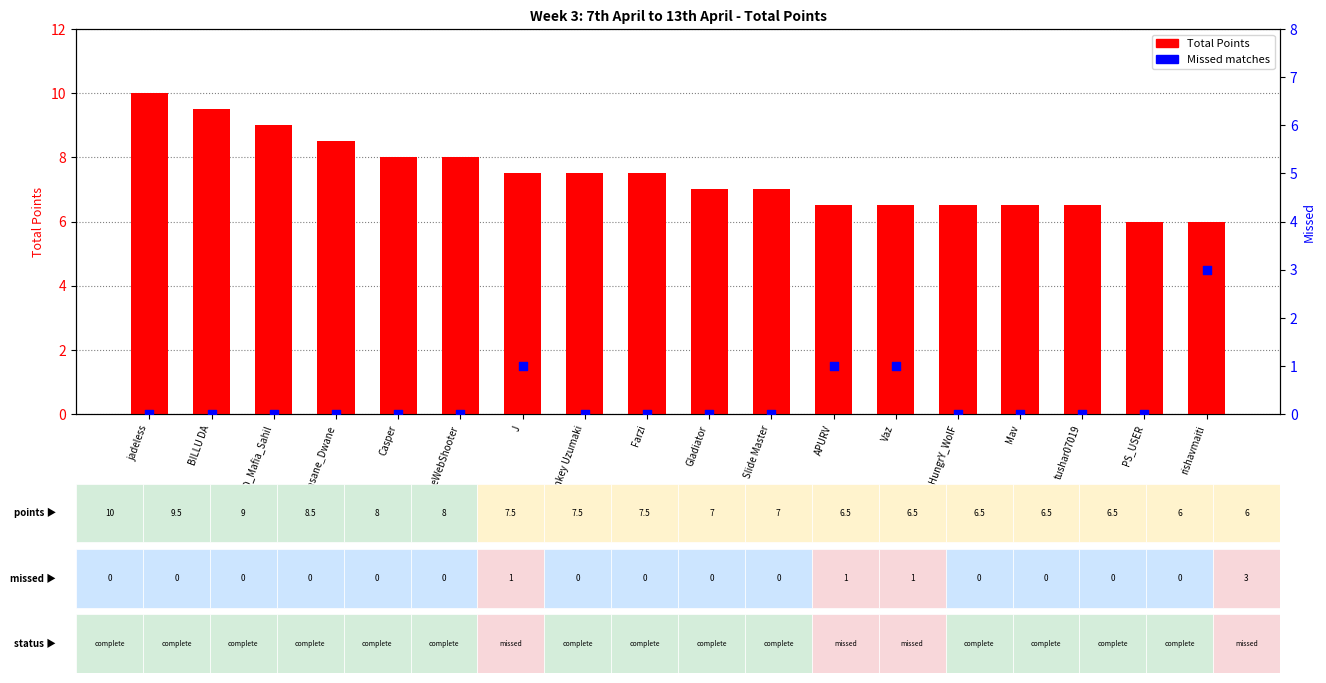

At how many categories does at least one series exceed 9?

2